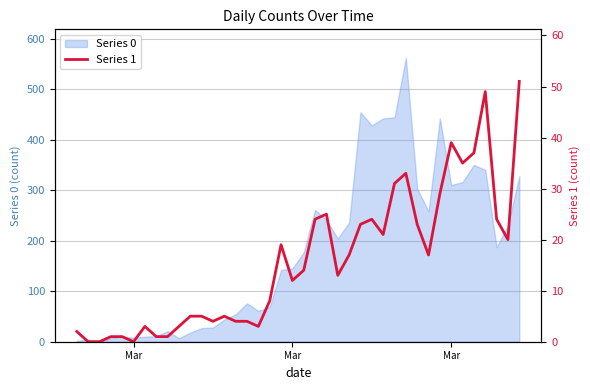

Reading left to right, what are all the values shown in this chart?

2	0	0	1	1	0	3	1	1	3	5	5	4	5	4	4	3	8	19	12	14	24	25	13	17	23	24	21	31	33	23	17	29	39	35	37	49	24	20	51